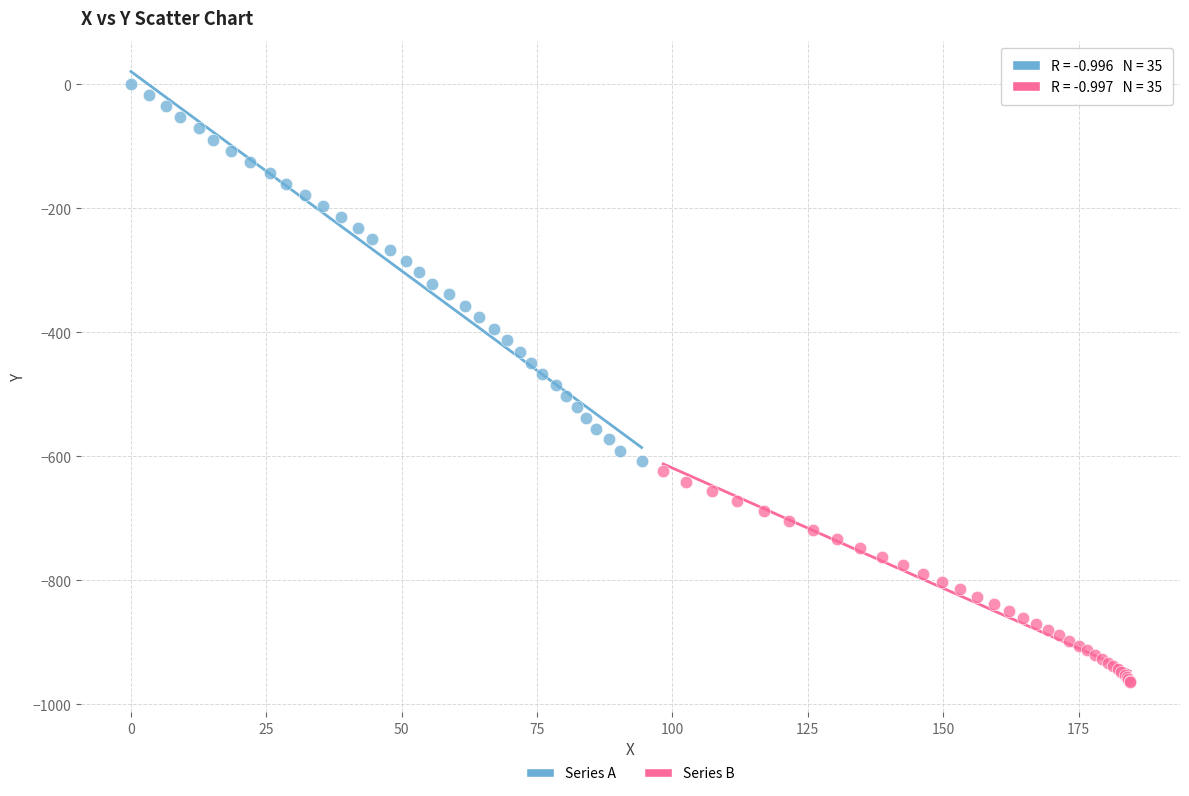

Which series contains the lowest Y value?

Series B